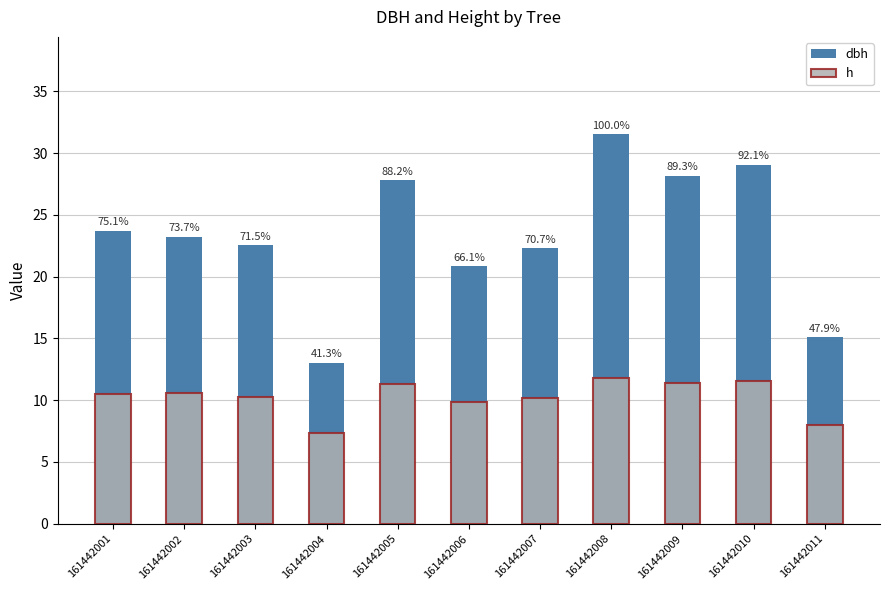

At which category is the sum across all series the highest?

161442008